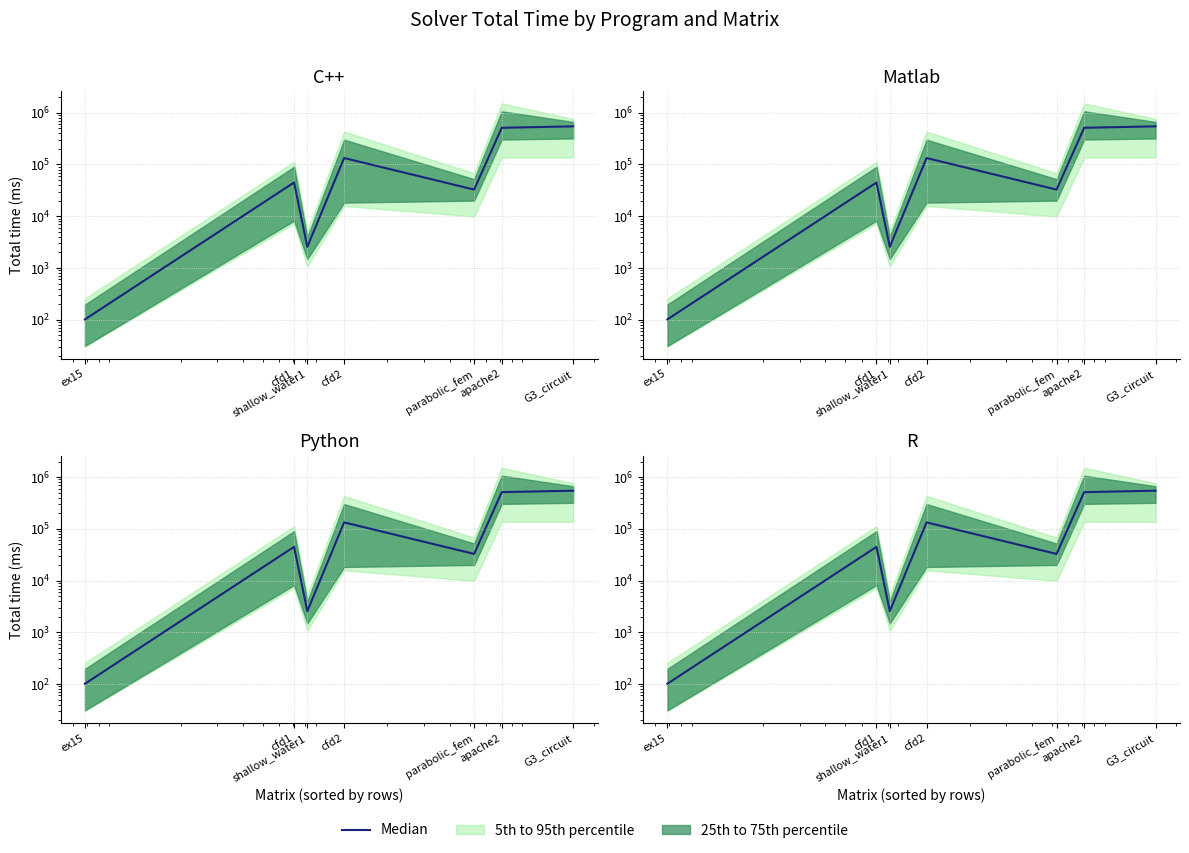

What is the greatest value displayed?

546312.5